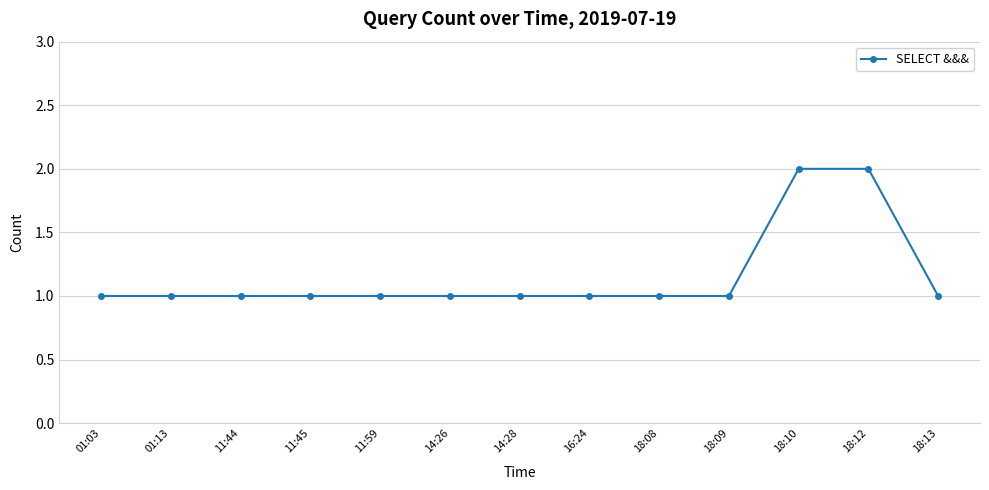

True or false: the data shows 1 at 14:26.

True